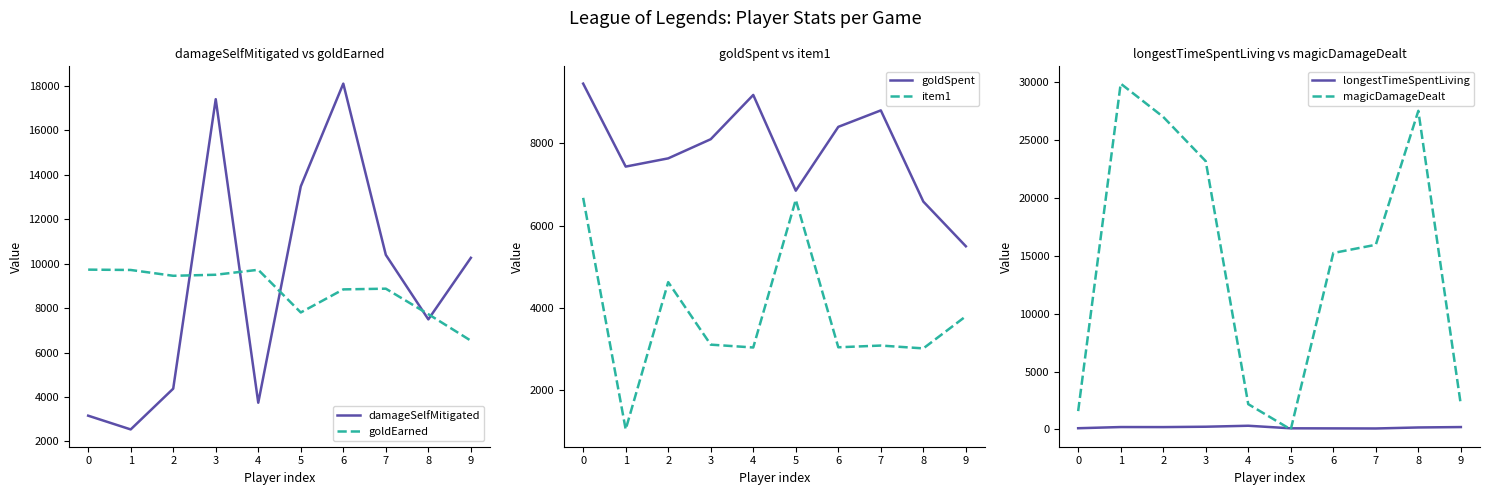

In goldSpent, how many points are higher than both neighbors (excluding endpoints)?

2